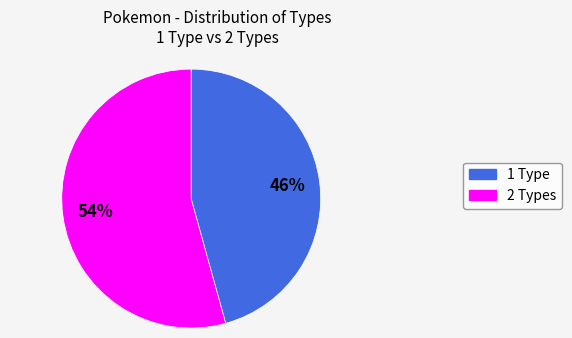

To the nearest percent, what is the average slice percentage?

50%